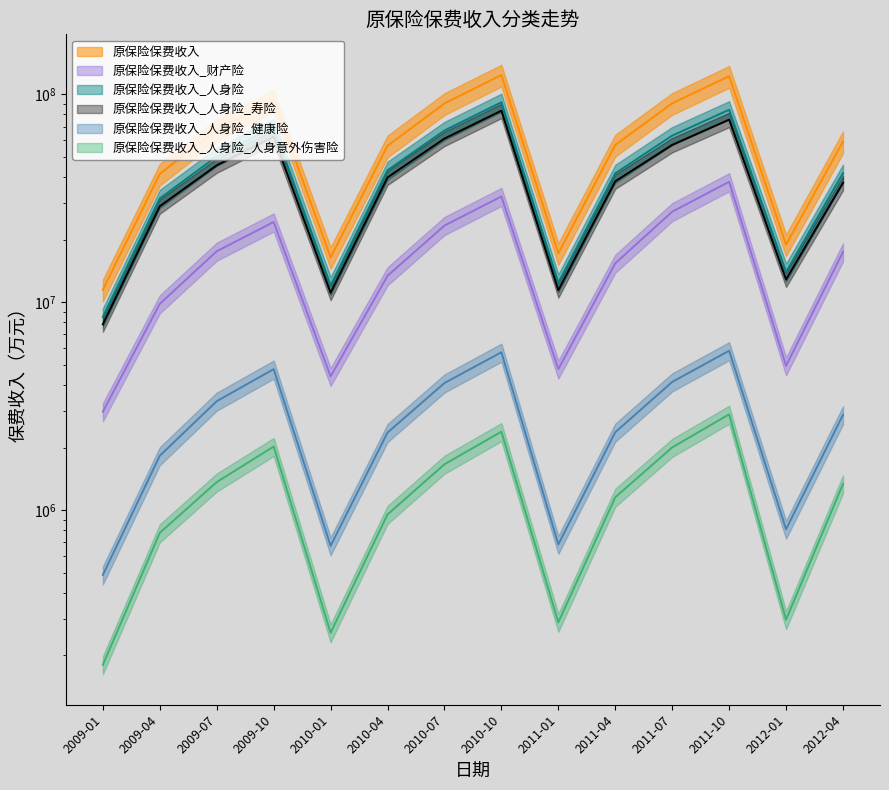

Is the value of 原保险保费收入_人身险_健康险 at 2009-04 greater than the value of 原保险保费收入_人身险 at 2011-01?

No